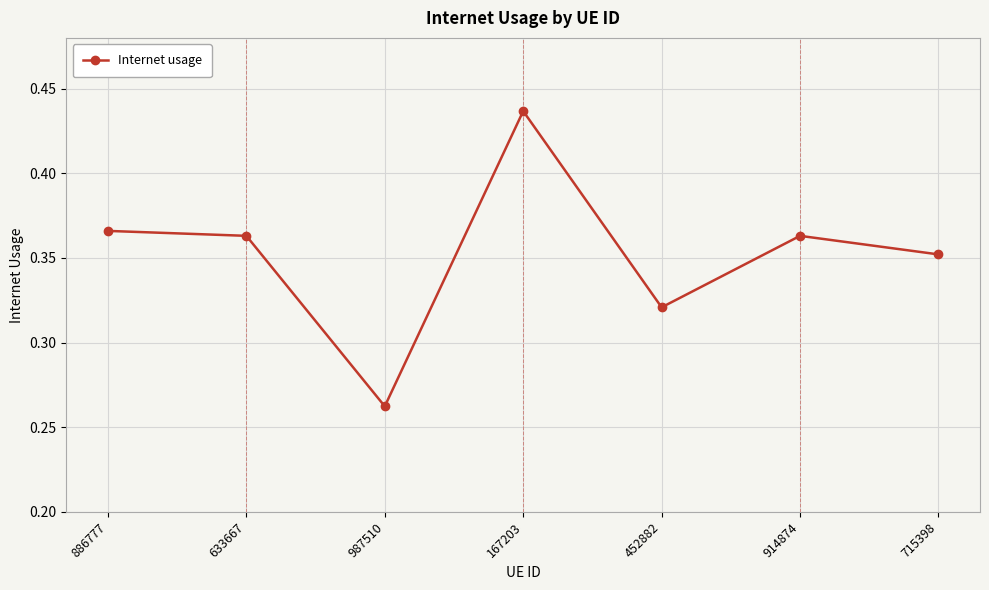

At which category does the data reach its first local peak?

167203